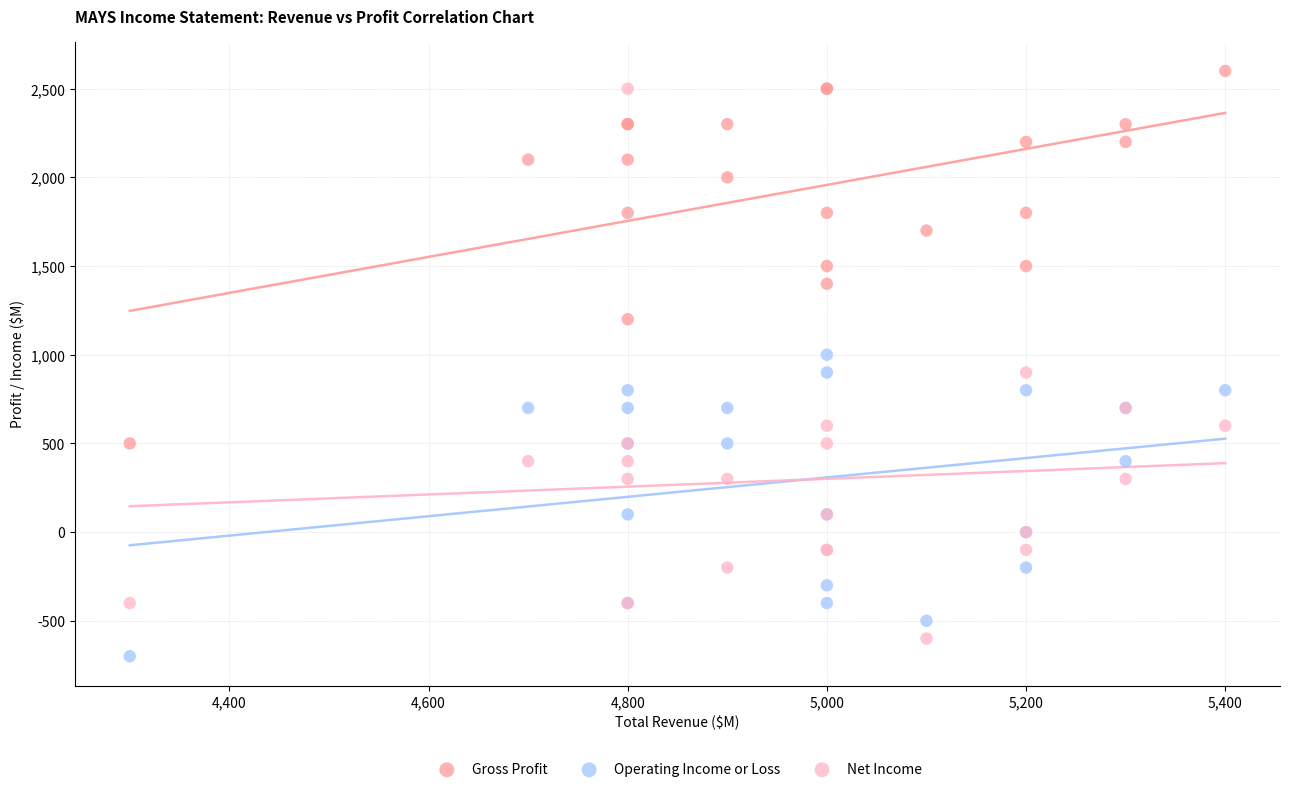

What is the X range (max minus min) for the scatter plot?

1100